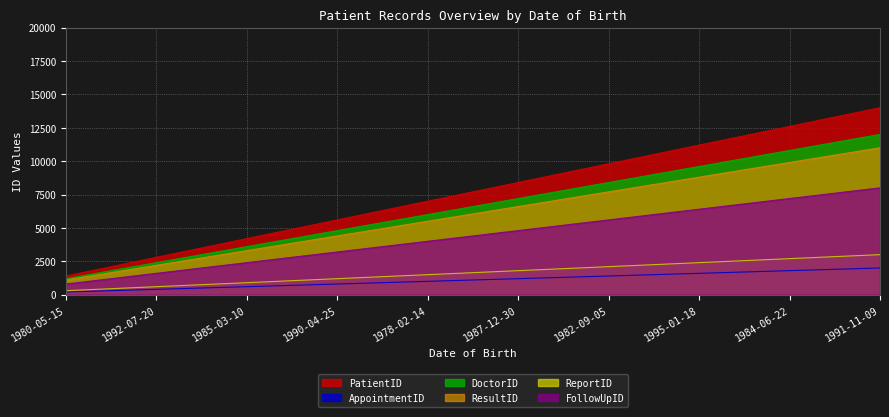

What value does the FollowUpID series have at 1990-04-25, to the nearest 100?

3200